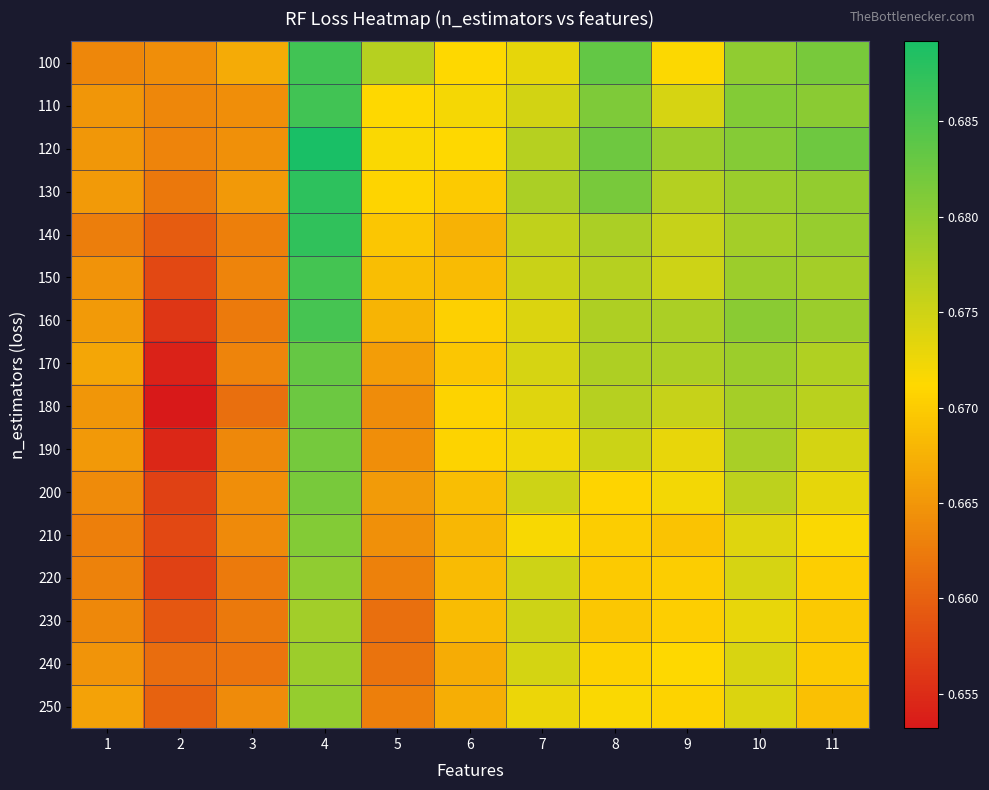

What is the smallest value displayed?

0.7